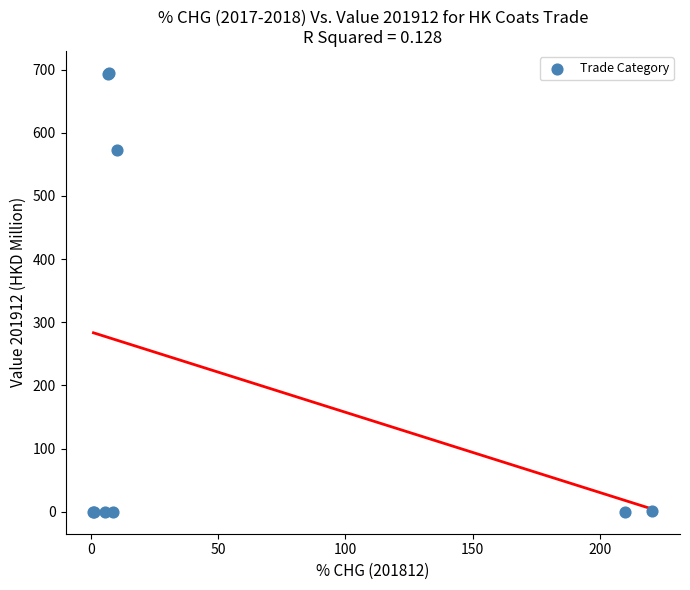

What Y value in the scatter plot is closest to 347?

572.8